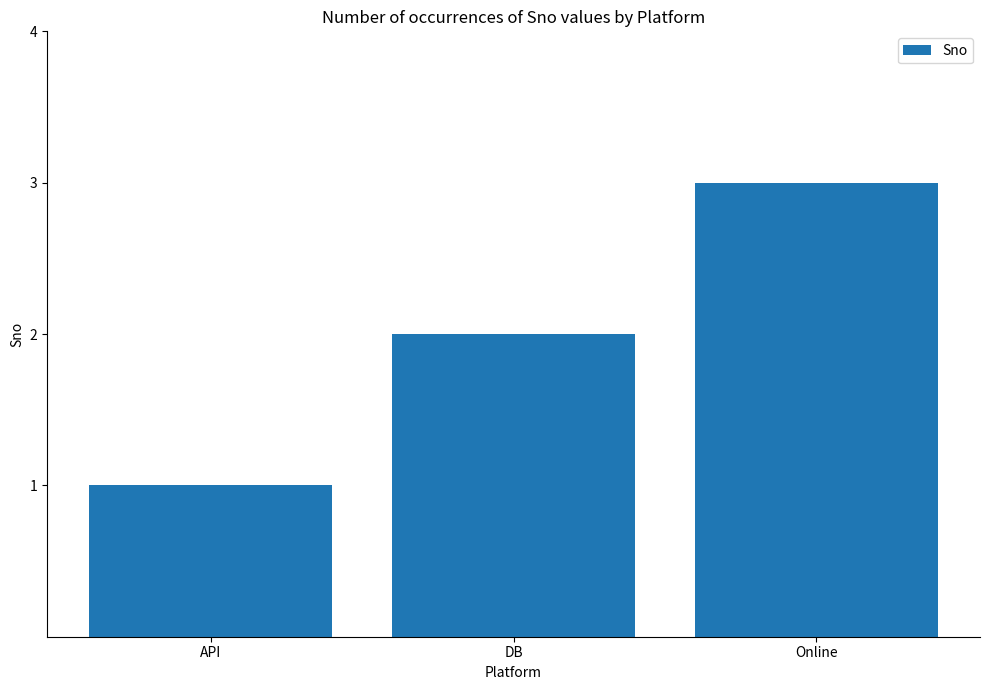

Rank the categories by value from highest to lowest.

Online, DB, API